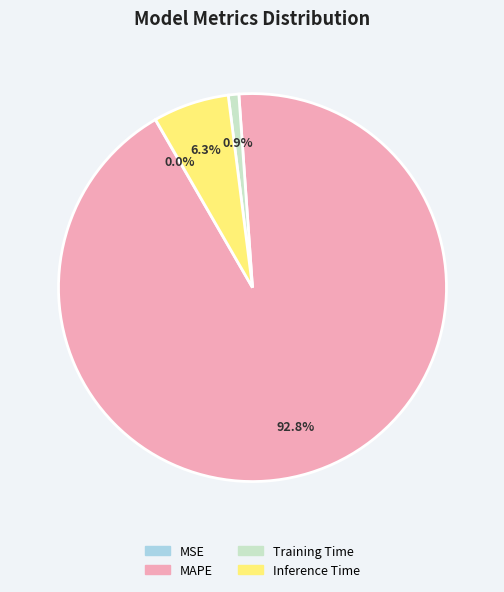

How much of the chart is everything except MAPE?

7.2%